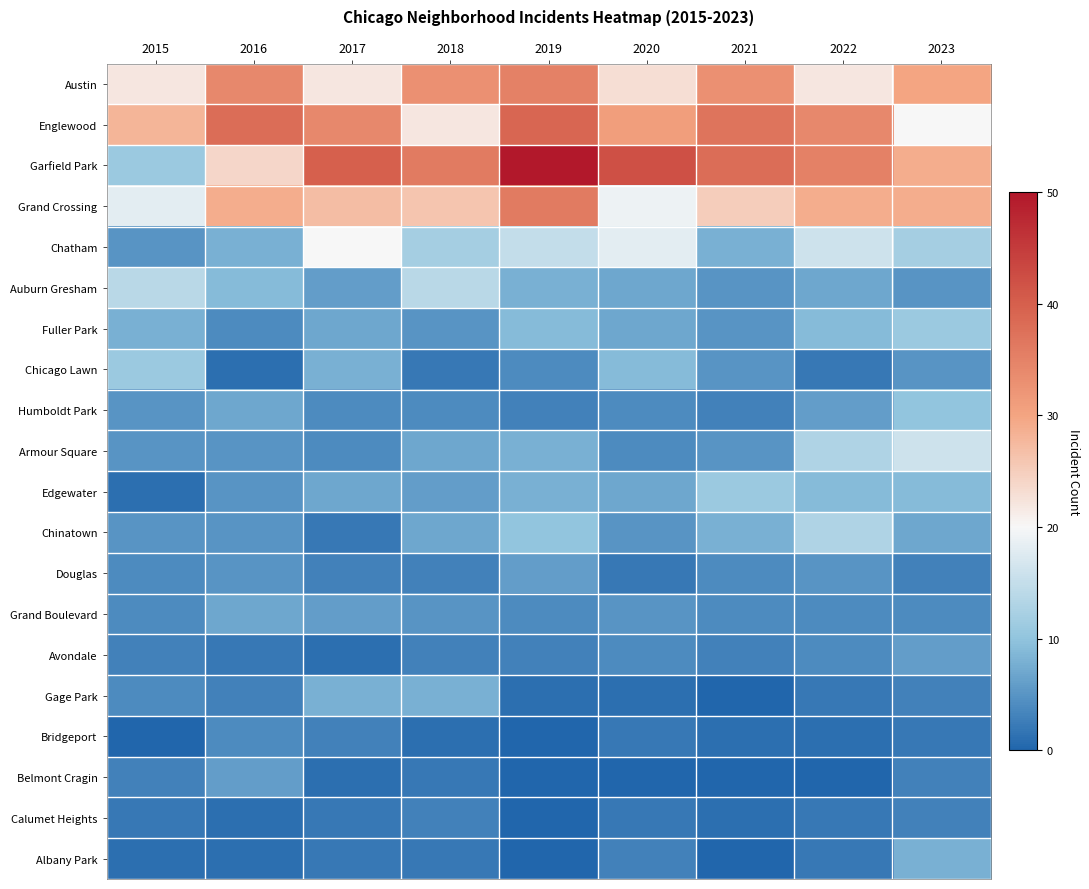

Rank the series at 2023 from highest to lowest value.

Austin, Garfield Park, Grand Crossing, Englewood, Armour Square, Chatham, Fuller Park, Humboldt Park, Edgewater, Albany Park, Chinatown, Avondale, Auburn Gresham, Chicago Lawn, Grand Boulevard, Douglas, Gage Park, Belmont Cragin, Calumet Heights, Bridgeport